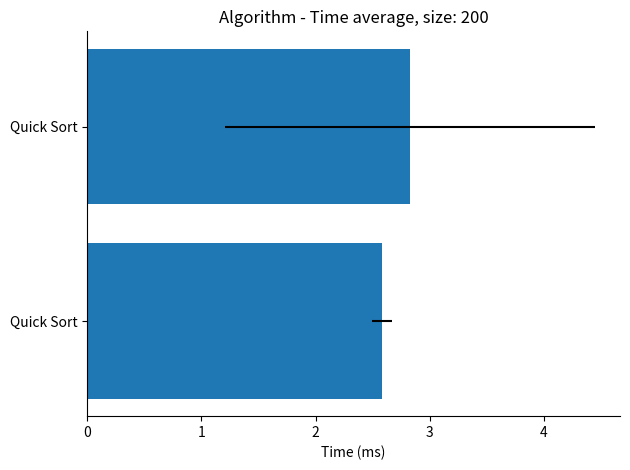

What is the sum of the values at 0 and 1?

5.4